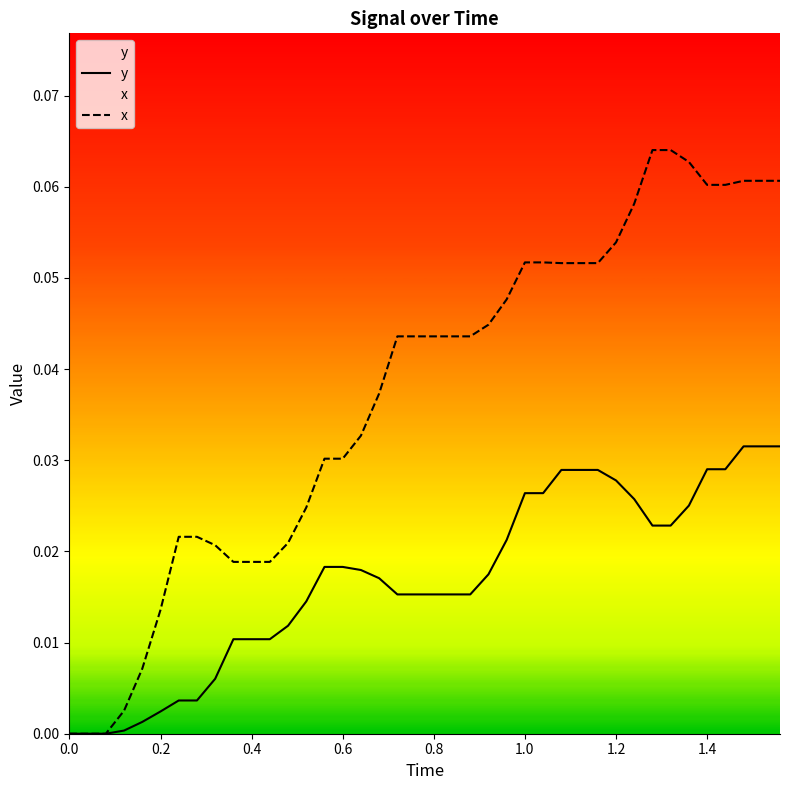

List the series in order of their peak value, lowest first.

y, x